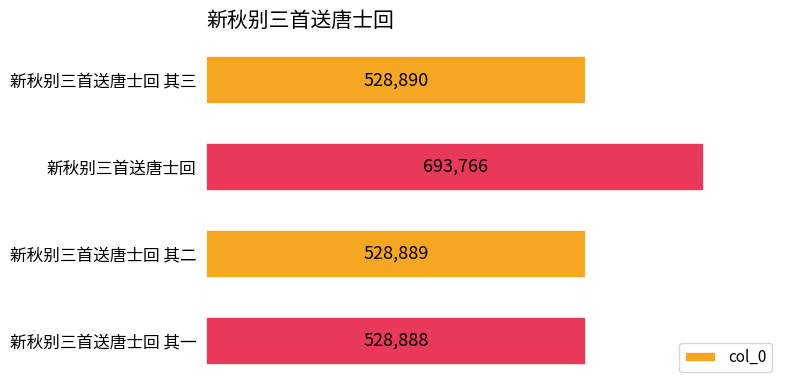

Reading top to bottom, list all the values displayed in this chart.

528890	693766	528889	528888